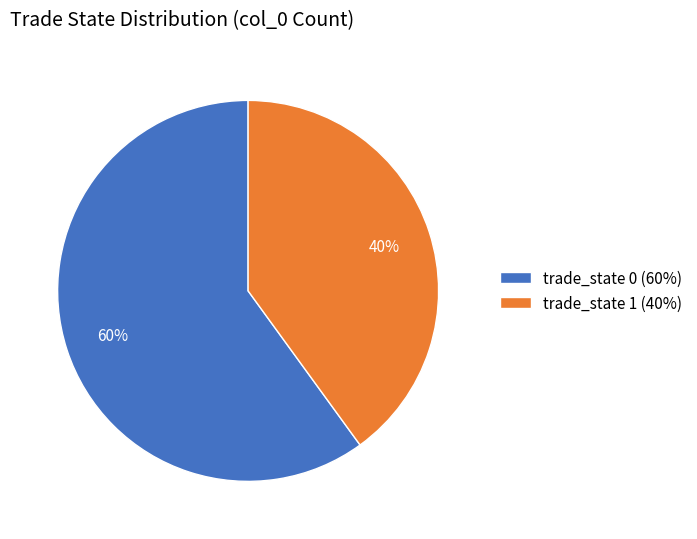

To the nearest percent, what portion does trade_state 0 (60%) represent?

60%